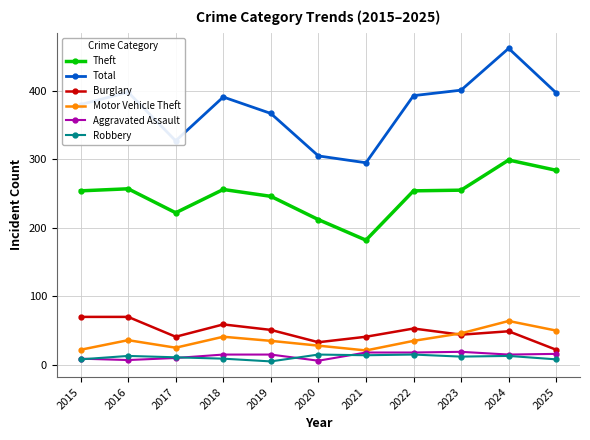

True or false: Burglary has a value of 107 at 2016.

False